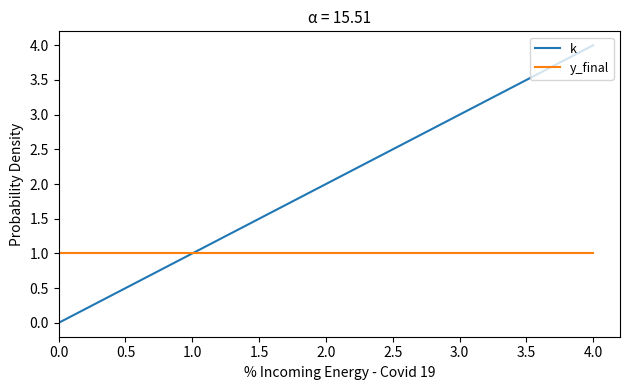

The y_final series shows 1 at 2.0. True or false?

True